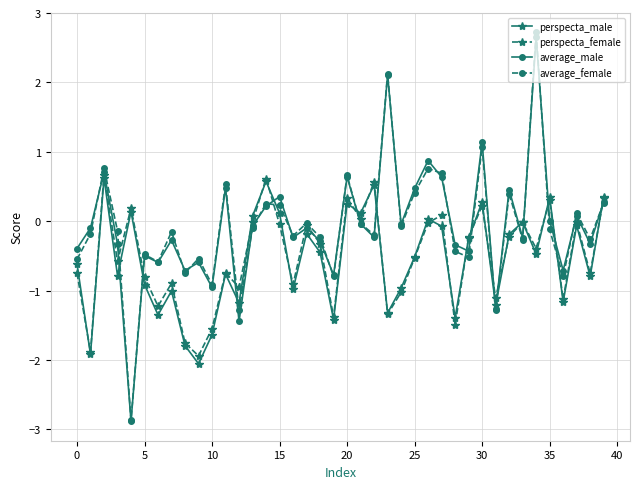

How many data points does each series have?

40